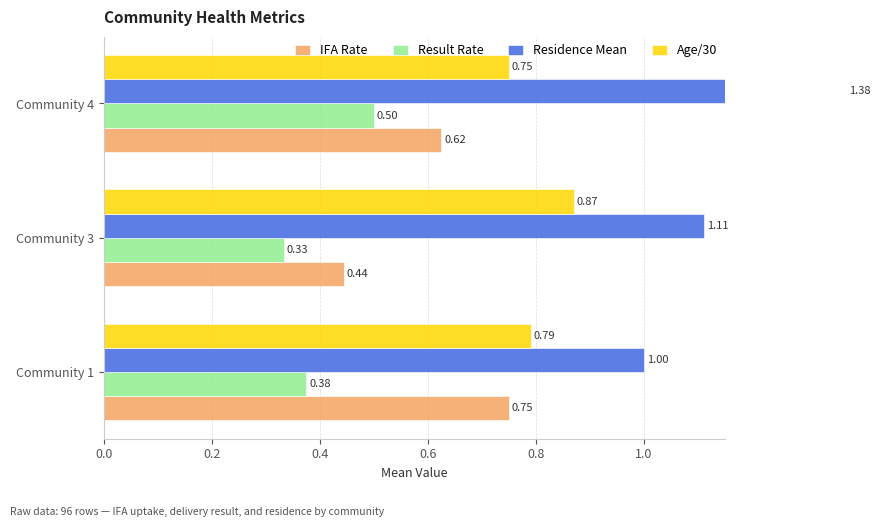

Which series has the largest range (max minus min)?

Residence Mean